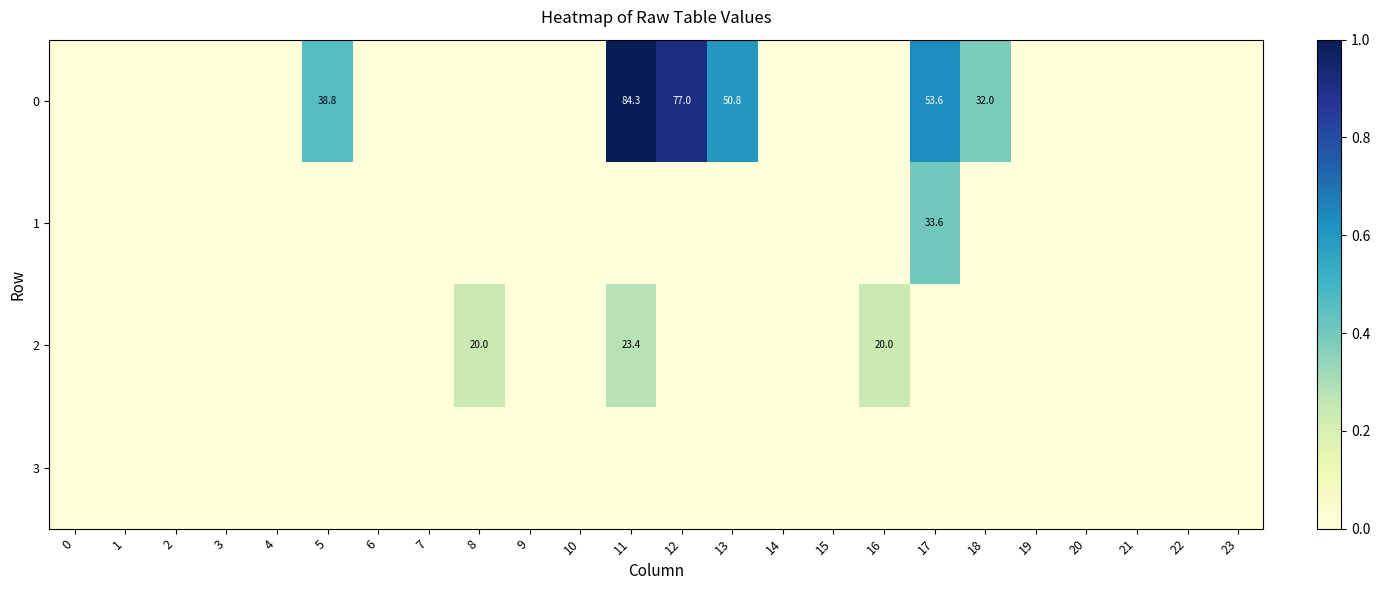

How many categories are shown in the chart?

24